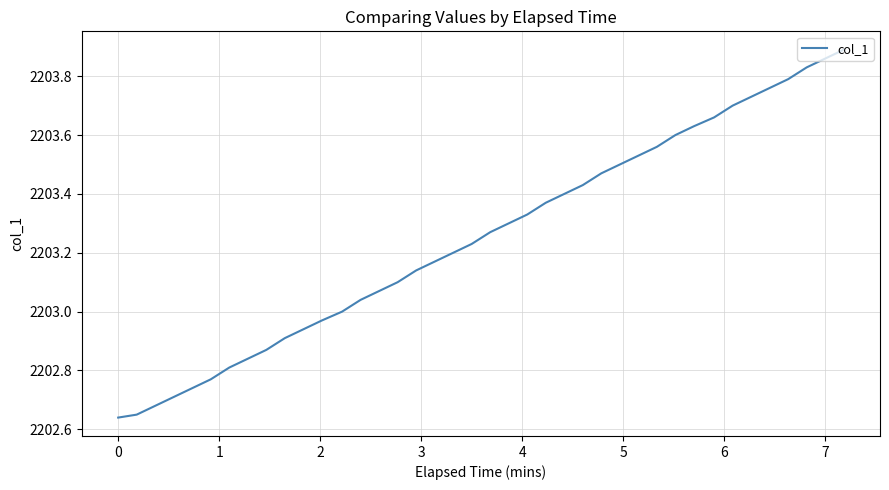

Is this an area chart (filled region under the line)?

No